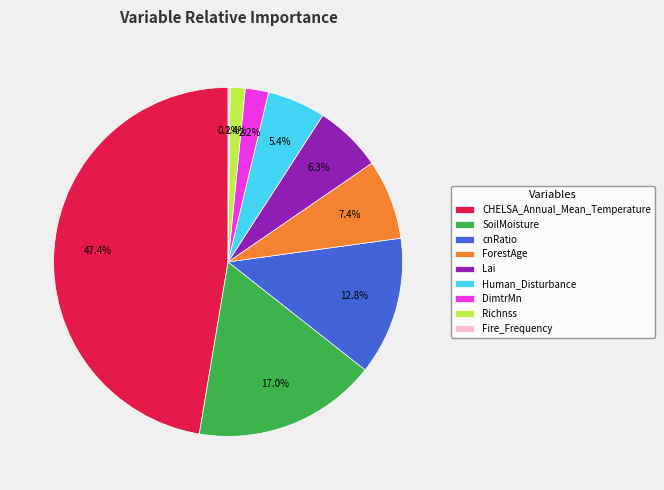

Approximately how many times larger is the value at Lai compared to Human_Disturbance?

1.2